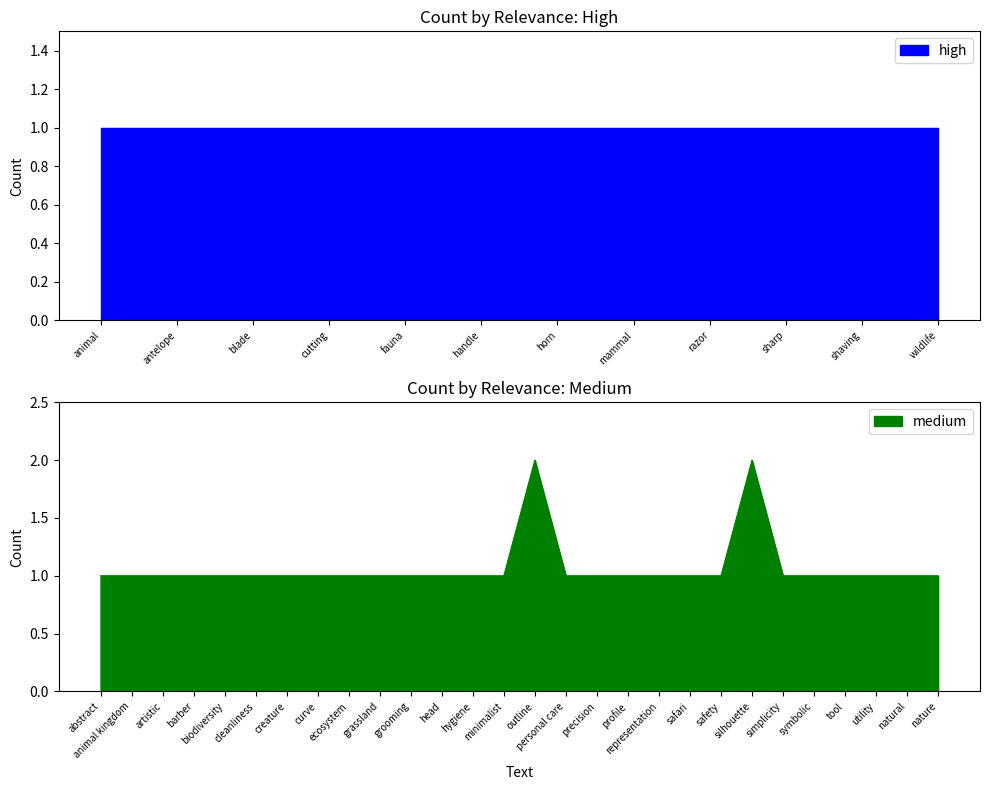

The value at creature is 1. True or false?

False